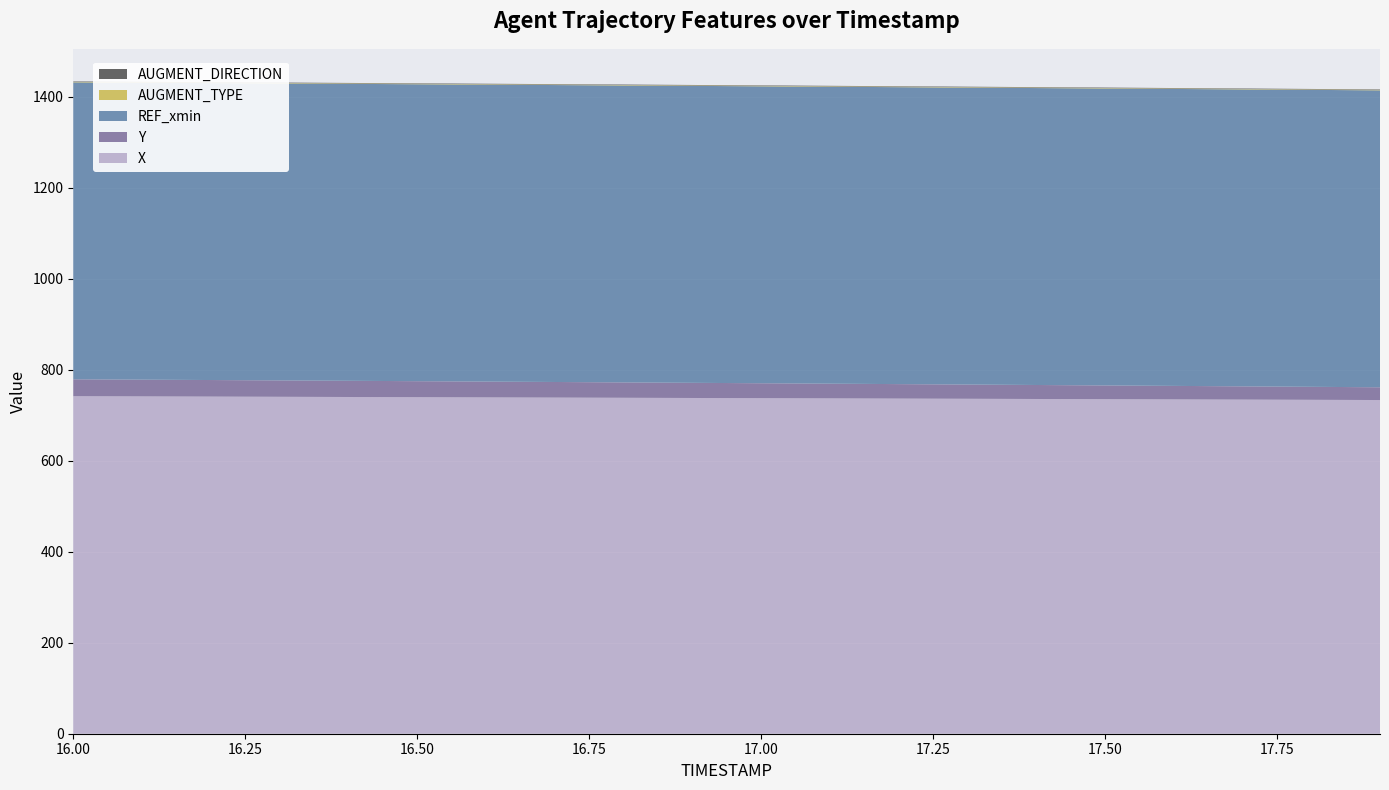

Reading left to right, what are all the values shown in this chart?

X: 16.0=741.6	16.1=741.2	16.2=740.7	16.3=740.3	16.4=739.9	16.5=739.4	16.6=739.0	16.7=738.6	16.8=738.1	16.9=737.7	17.0=737.3	17.1=736.8	17.2=736.4	17.3=735.9	17.4=735.5	17.5=735.0	17.6=734.6	17.7=734.1	17.8=733.7	17.9=733.2
Y: 16.0=37.1	16.1=36.8	16.2=36.4	16.3=36.0	16.4=35.6	16.5=35.2	16.6=34.7	16.7=34.3	16.8=33.8	16.9=33.3	17.0=32.8	17.1=32.3	17.2=31.8	17.3=31.3	17.4=30.7	17.5=30.2	17.6=29.7	17.7=29.1	17.8=28.6	17.9=28.0
REF_xmin: 16.0=652.5	16.1=652.5	16.2=652.5	16.3=652.5	16.4=652.5	16.5=652.5	16.6=652.5	16.7=652.5	16.8=652.5	16.9=652.5	17.0=652.5	17.1=652.5	17.2=652.5	17.3=652.5	17.4=652.5	17.5=652.5	17.6=652.5	17.7=652.5	17.8=652.5	17.9=652.5
AUGMENT_TYPE: 16.0=1.0	16.1=1.0	16.2=1.0	16.3=1.0	16.4=1.0	16.5=1.0	16.6=1.0	16.7=1.0	16.8=1.0	16.9=1.0	17.0=1.0	17.1=1.0	17.2=1.0	17.3=1.0	17.4=1.0	17.5=1.0	17.6=1.0	17.7=1.0	17.8=1.0	17.9=1.0
AUGMENT_DIRECTION: 16.0=1.0	16.1=1.0	16.2=1.0	16.3=1.0	16.4=1.0	16.5=1.0	16.6=1.0	16.7=1.0	16.8=1.0	16.9=1.0	17.0=1.0	17.1=1.0	17.2=1.0	17.3=1.0	17.4=1.0	17.5=1.0	17.6=1.0	17.7=1.0	17.8=1.0	17.9=1.0